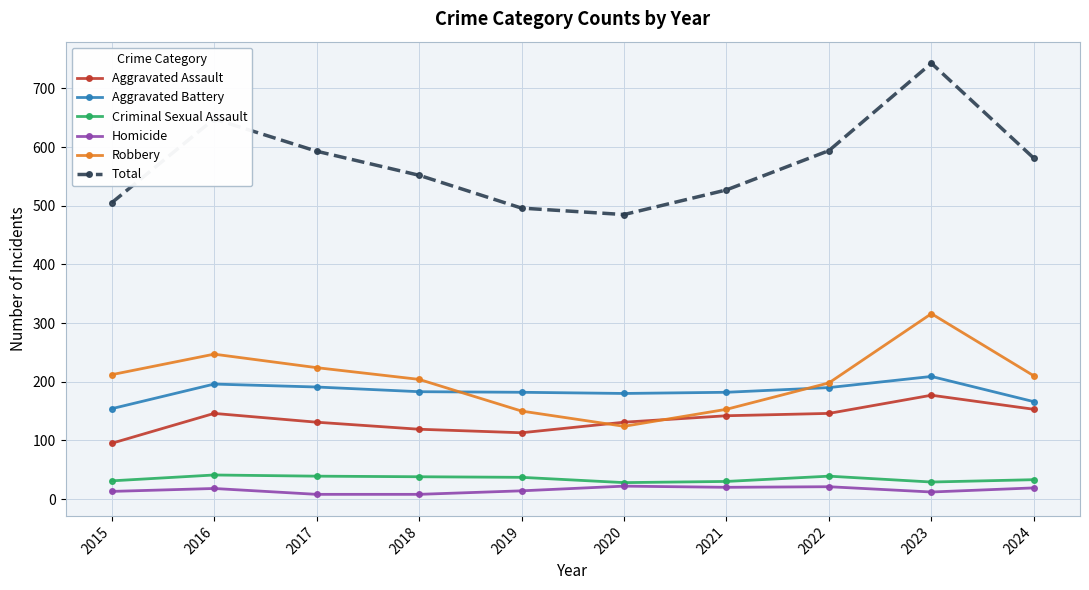

How many data points in Robbery are less than 210?

5